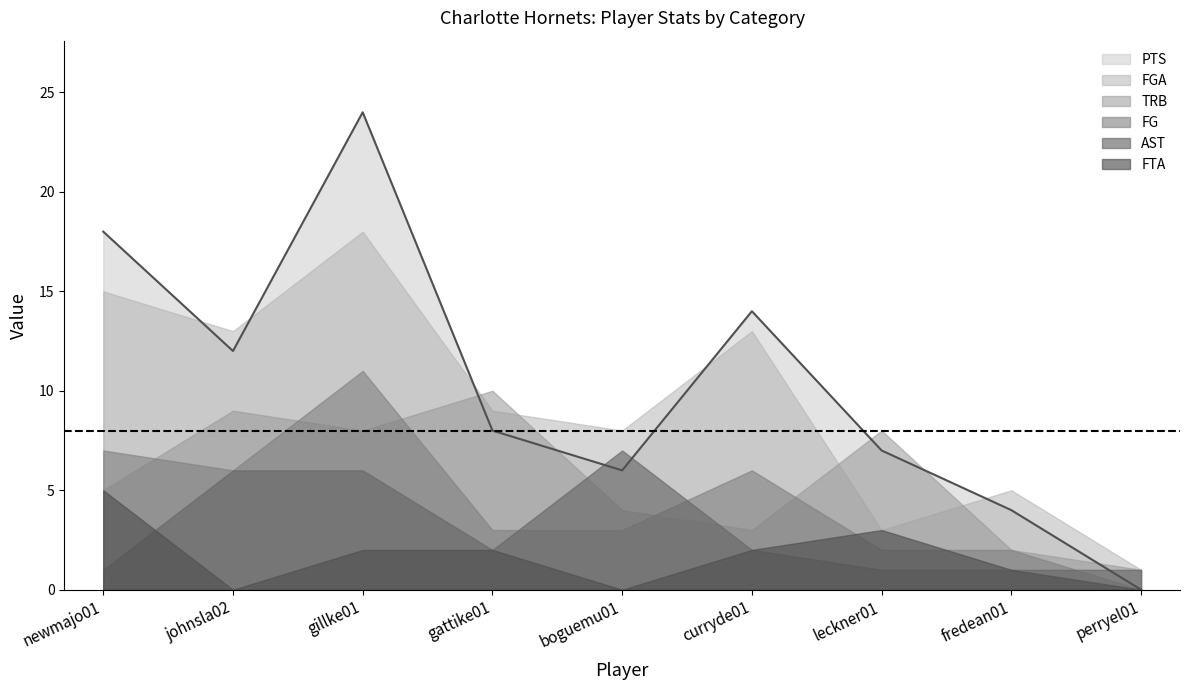

Rank the series at leckner01 from highest to lowest value.

CHO_TRB, CHO_PTS, CHO_FGA, CHO_FTA, CHO_FG, CHO_AST